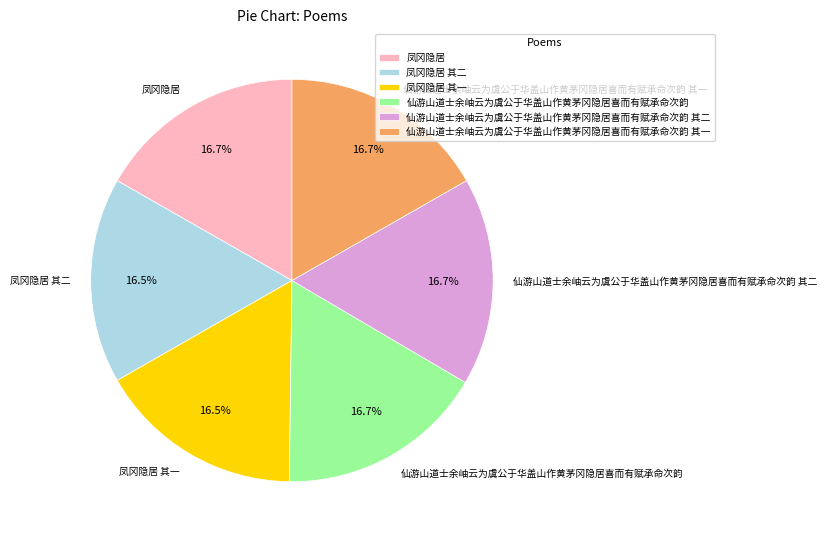

What is the total percentage of 仙游山道士余岫云为虞公于华盖山作黄茅冈隐居喜而有赋承命次韵 其一 and 凤冈隐居 其一?

33.3%